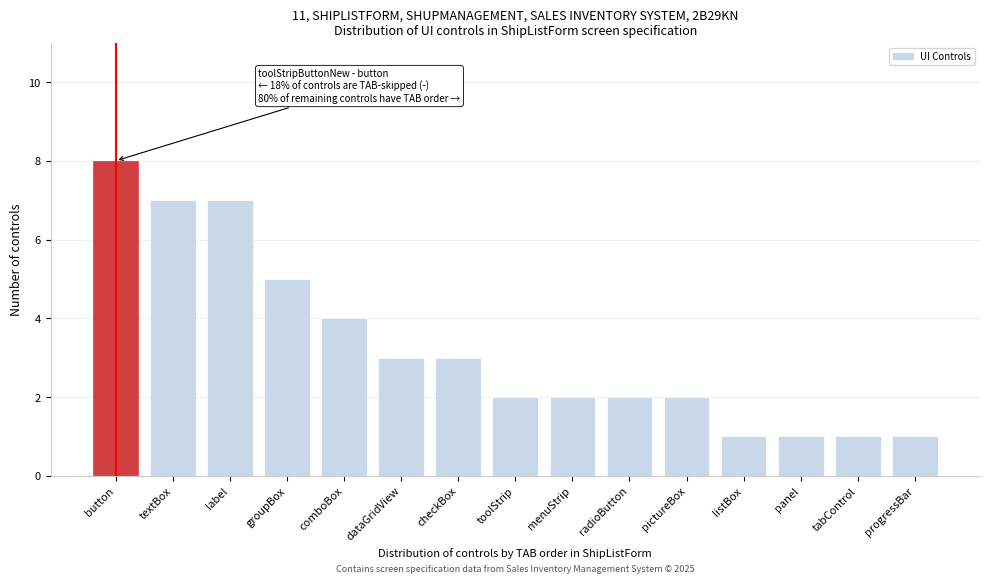

Reading left to right, transcribe all the data shown in this chart.

8	7	7	5	4	3	3	2	2	2	2	1	1	1	1